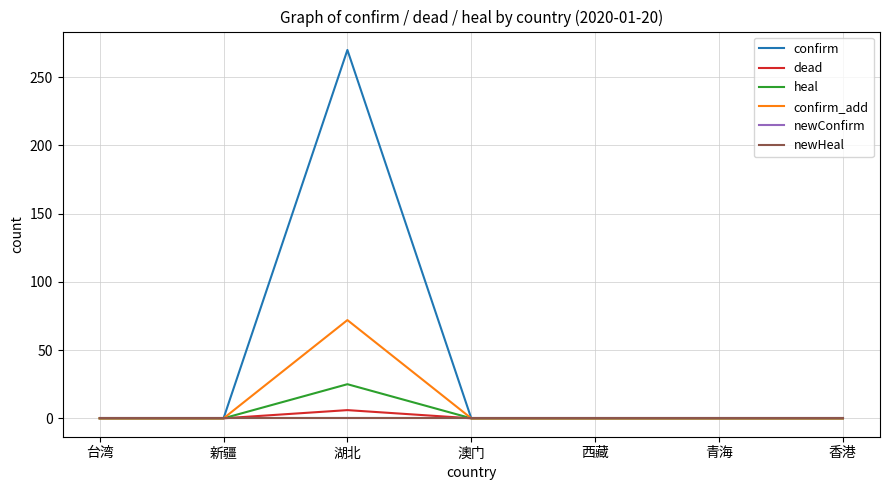

What is the maximum value for confirm_add?

72